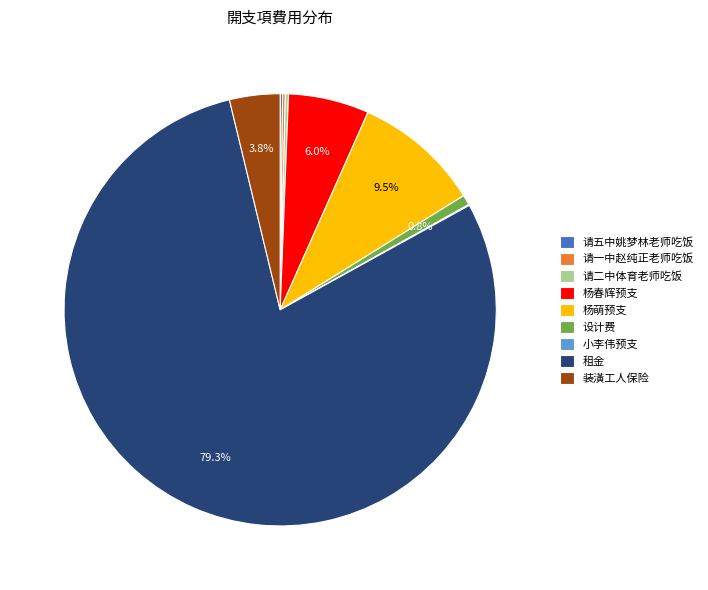

Is there a majority slice in this chart?

Yes